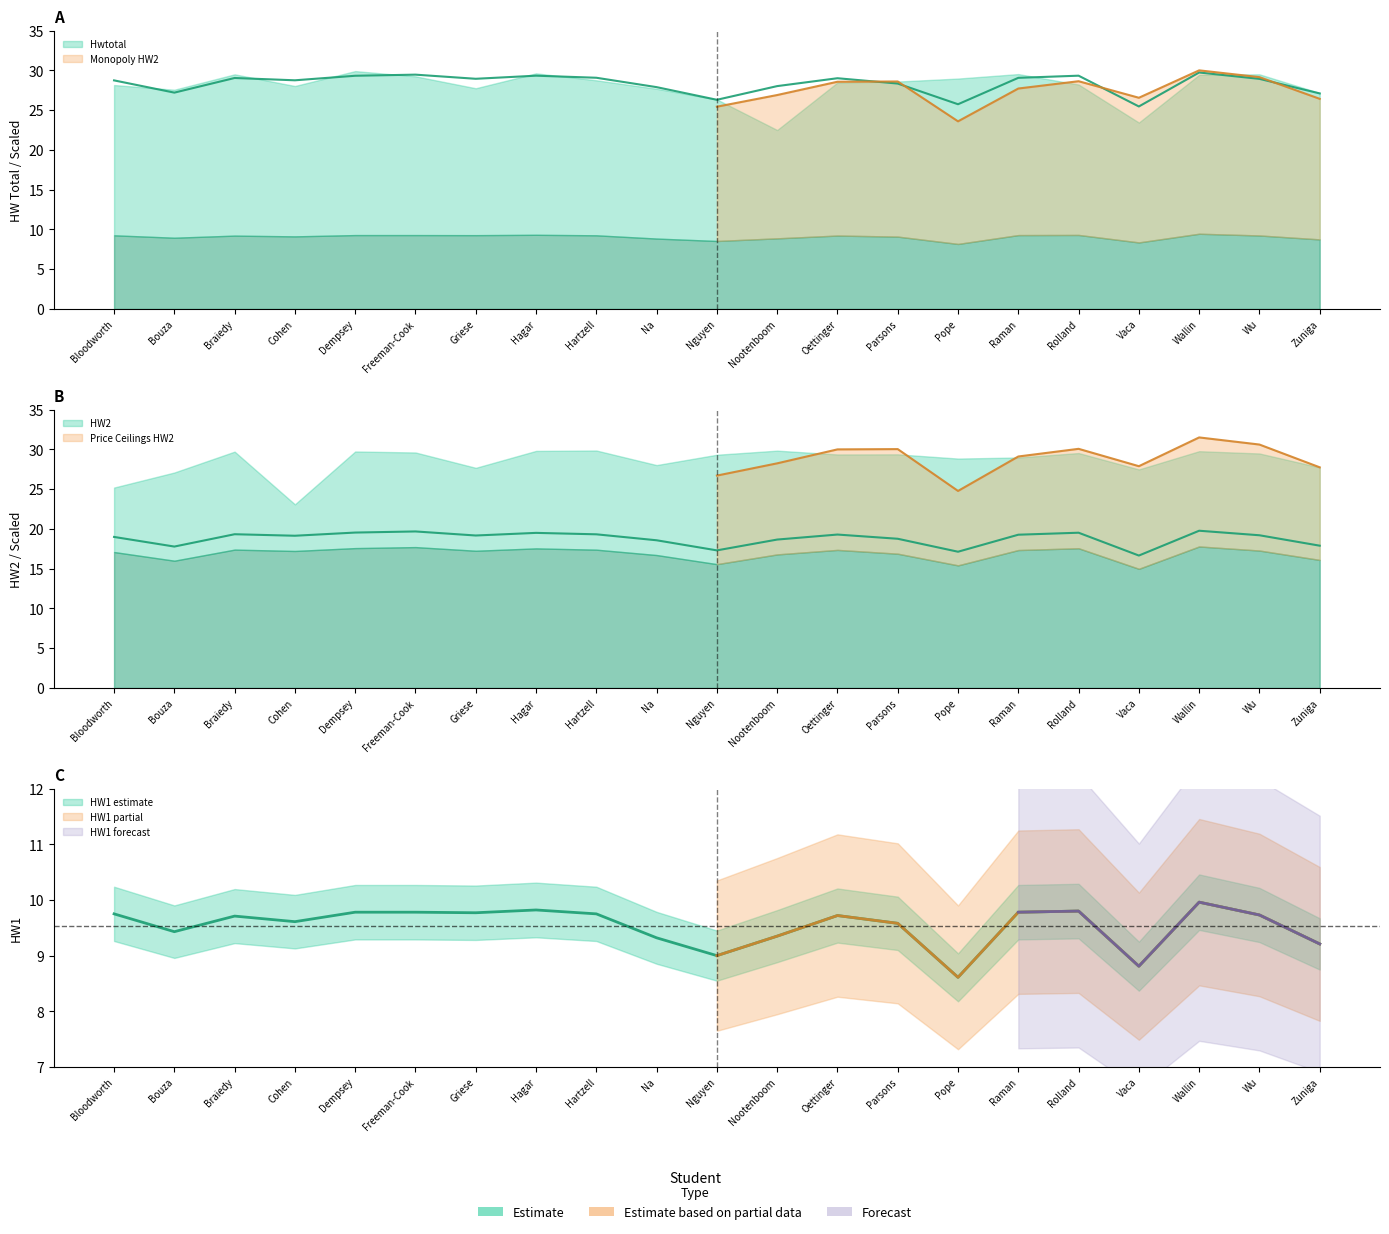

What is the smallest value displayed?

8.6